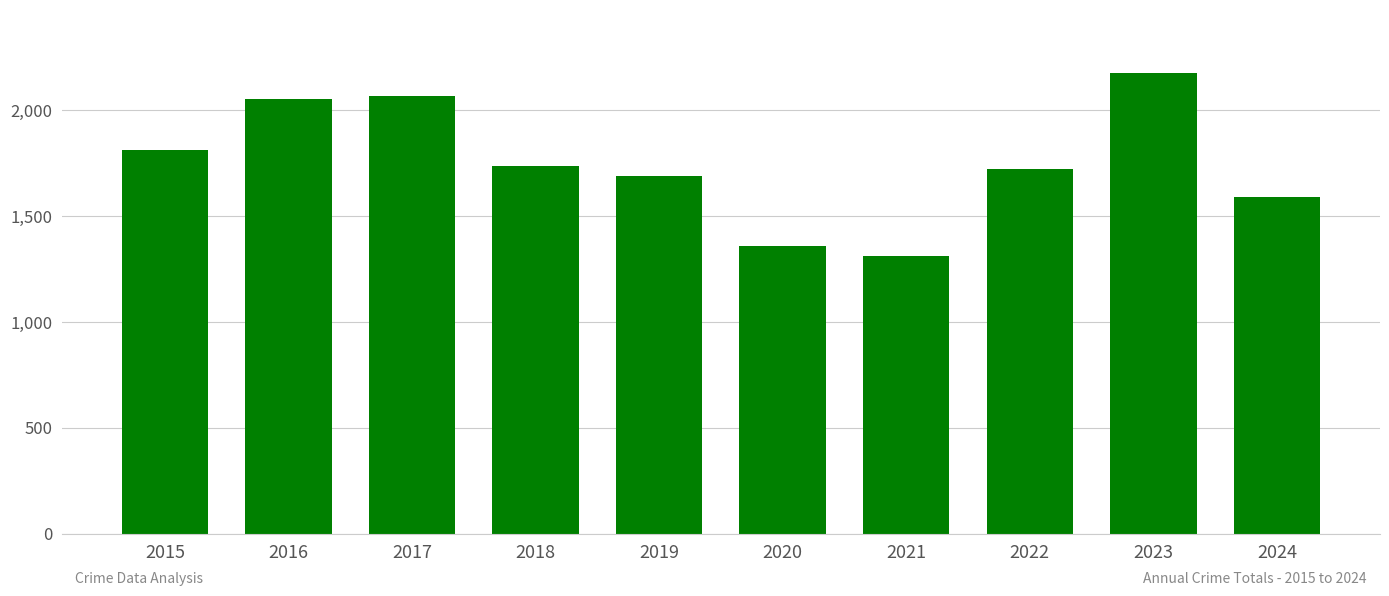

Reading left to right, transcribe all the data shown in this chart.

2015=1812	2016=2053	2017=2066	2018=1737	2019=1687	2020=1356	2021=1313	2022=1720	2023=2173	2024=1588